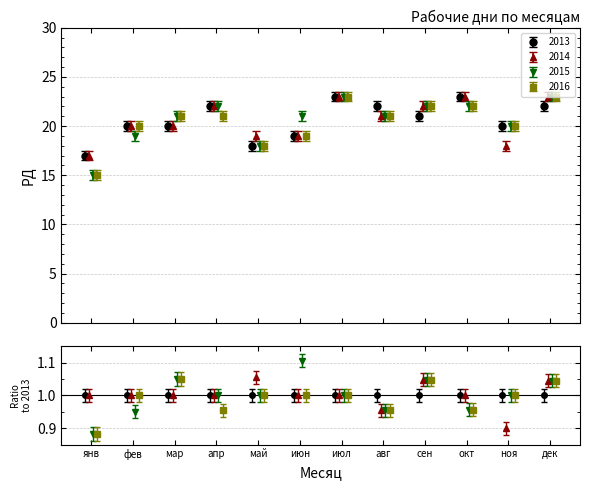

What is the sum of the 2014 values at июл and сен?

45